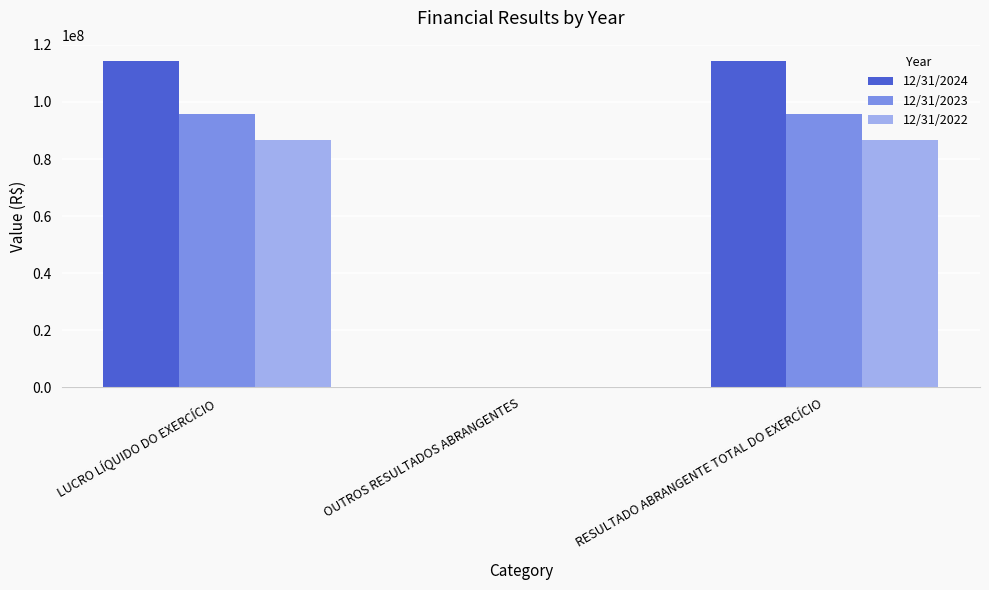

What is the spread (max minus min) of values at RESULTADO ABRANGENTE TOTAL DO EXERCÍCIO?

27635500